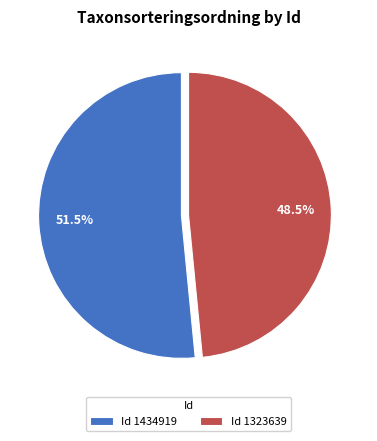

What is the ratio of the value at Id 1323639 to the value at Id 1434919?

0.9